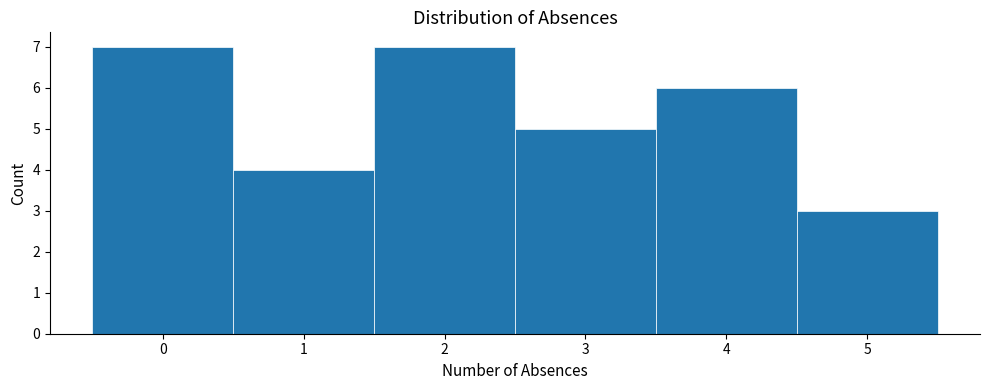

Reading left to right, list every bar in this chart as the range it spans on the x-axis followed by its height. The values are not printed on the chart, so give them approximately, as read against the axis.

-0.5 to 0.5: 7
0.5 to 1.5: 4
1.5 to 2.5: 7
2.5 to 3.5: 5
3.5 to 4.5: 6
4.5 to 5.5: 3